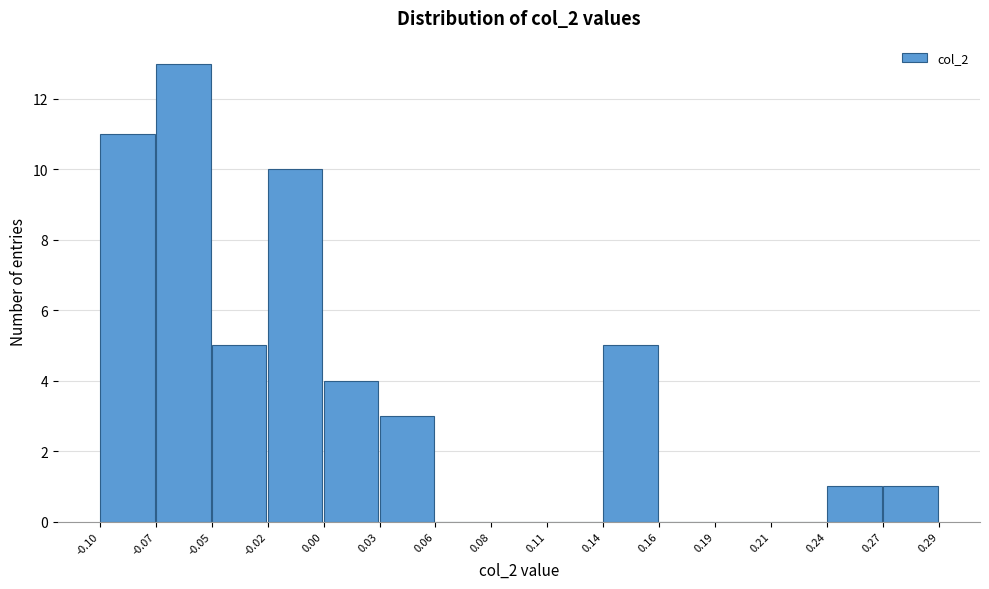

What is the maximum value shown in the chart?

13